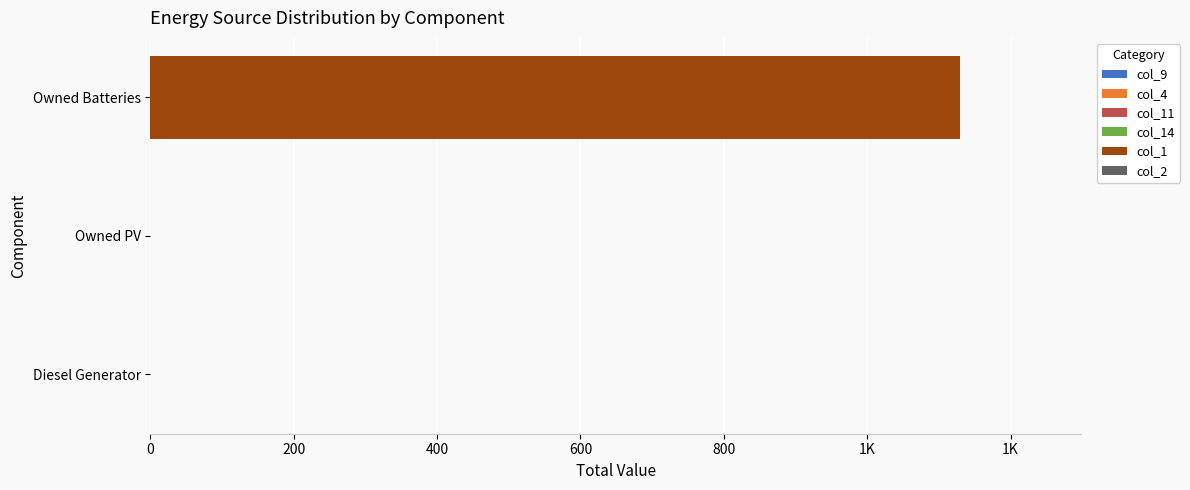

Are the bars horizontal?

Yes